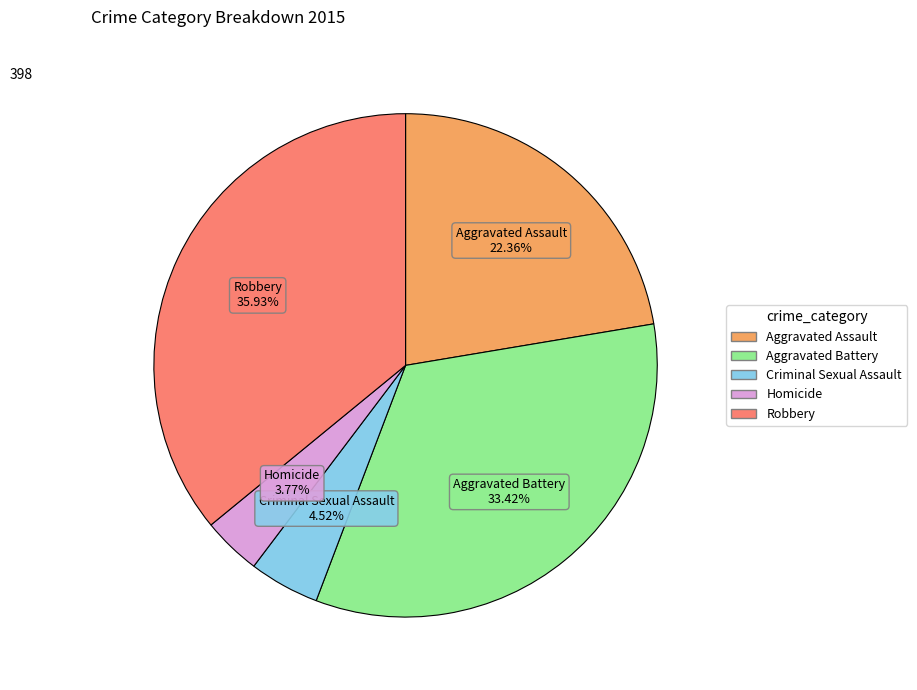

Is the sum of Aggravated Battery and Homicide greater than half?

No